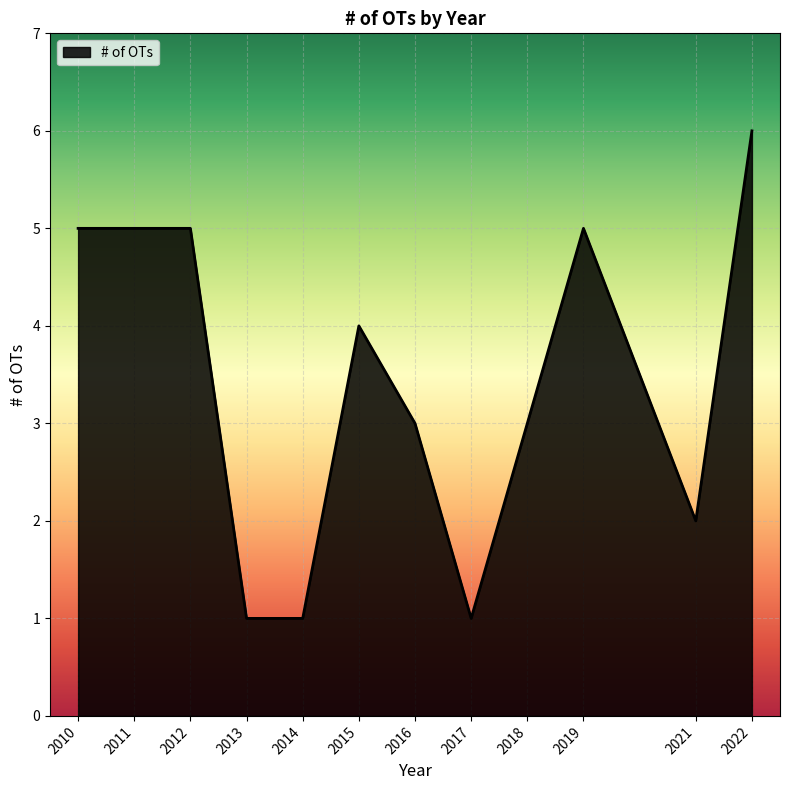

How many distinct data groups are displayed?

1